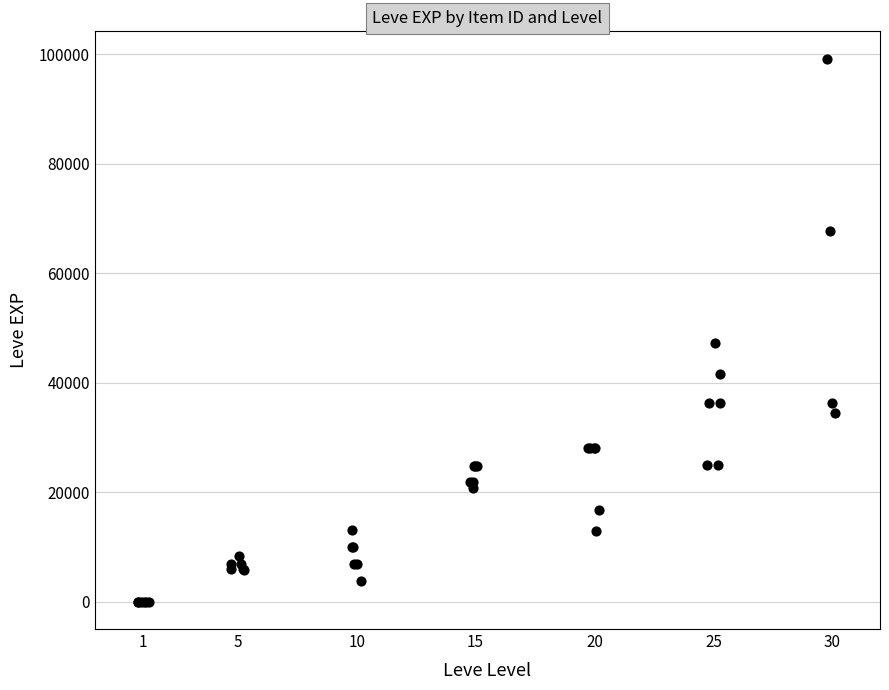

What Y value in the scatter plot is closest to 49610?

47200